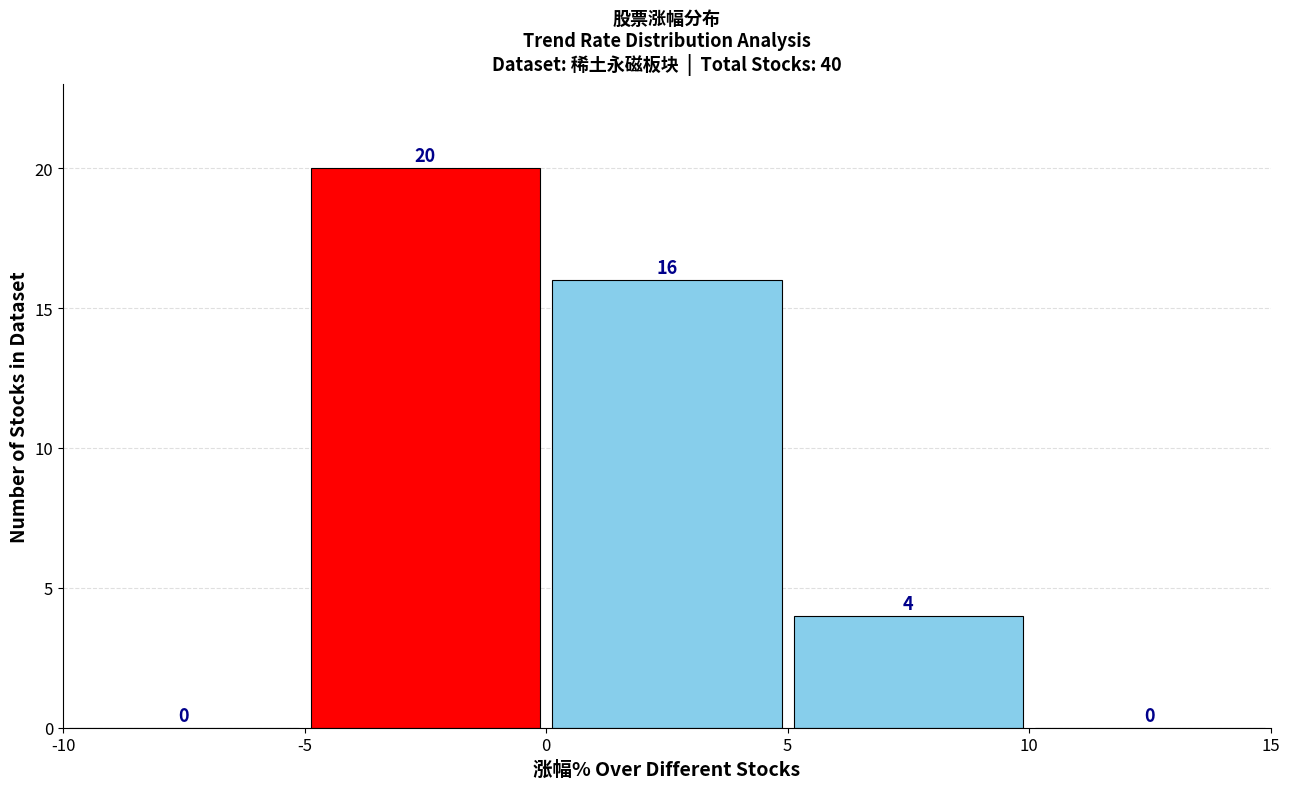

Reading left to right, list every bar in this chart as the range it spans on the x-axis followed by its height.

-10 to -5: 0
-5 to 0: 20
0 to 5: 16
5 to 10: 4
10 to 15: 0